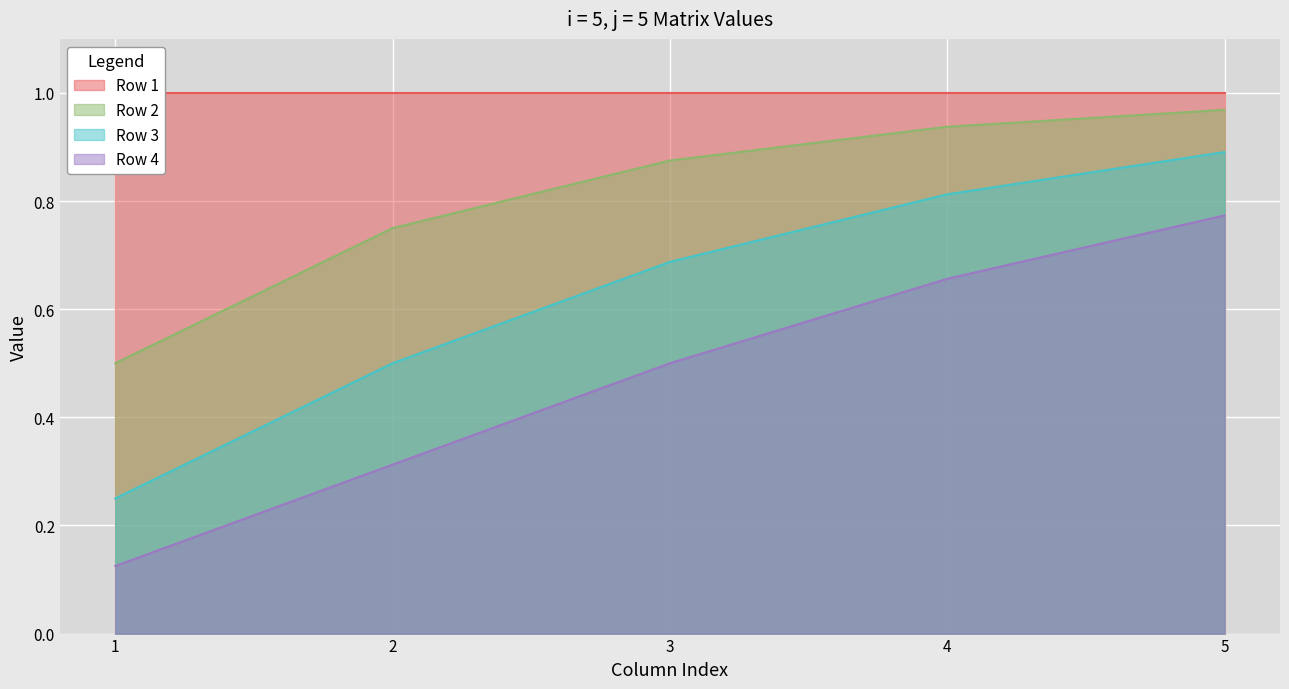

Which category has the lowest value across all series?

1